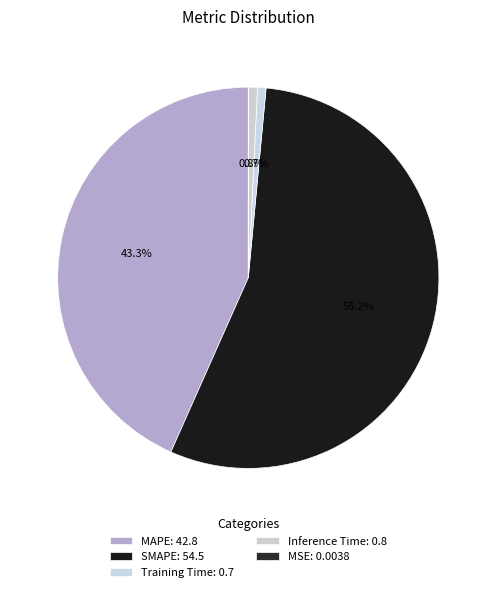

Count the number of slices in the pie.

5